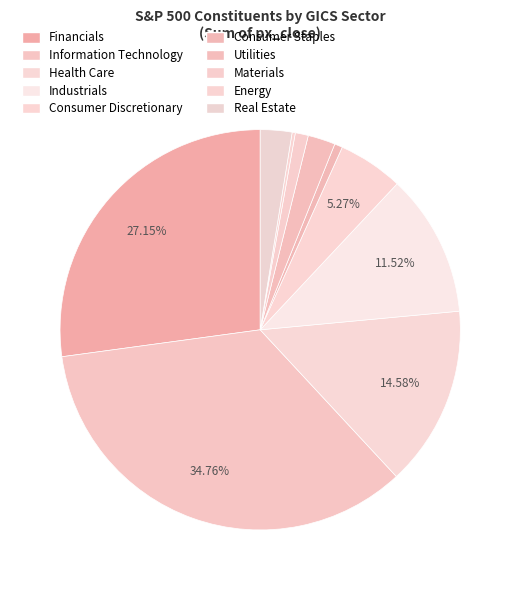

How many slices are in this pie chart?

10